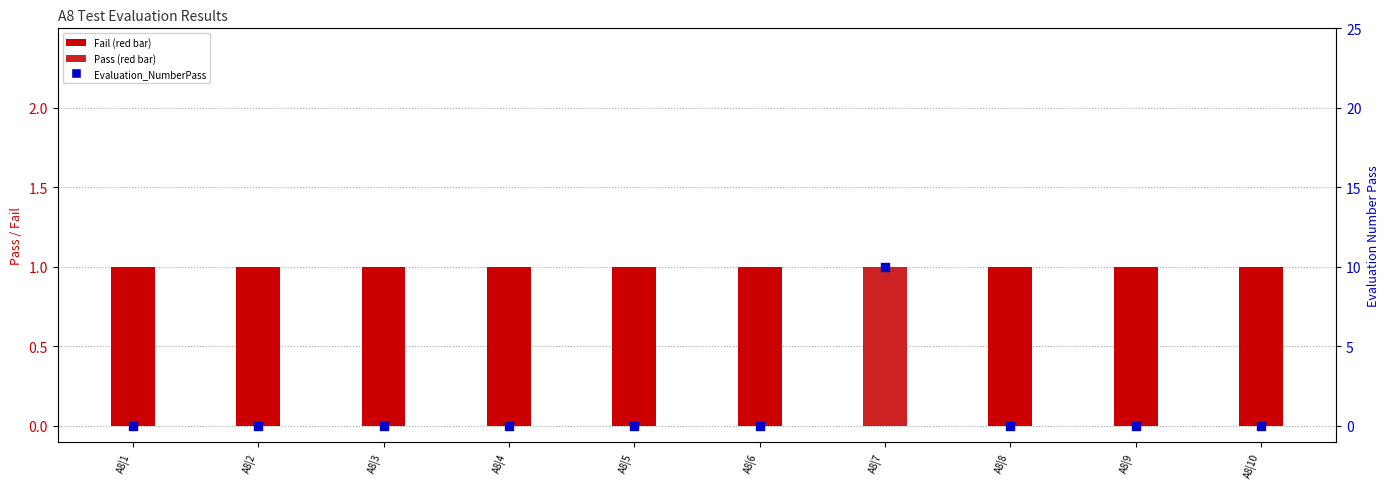

At which category is the sum across all series the highest?

A8|7